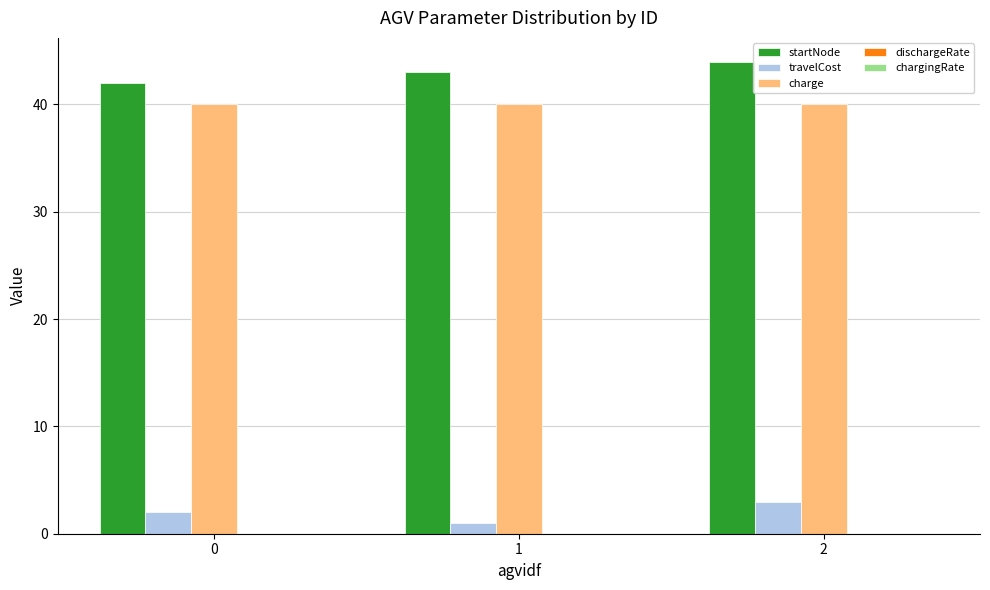

Which series has the largest total across all categories?

startNode